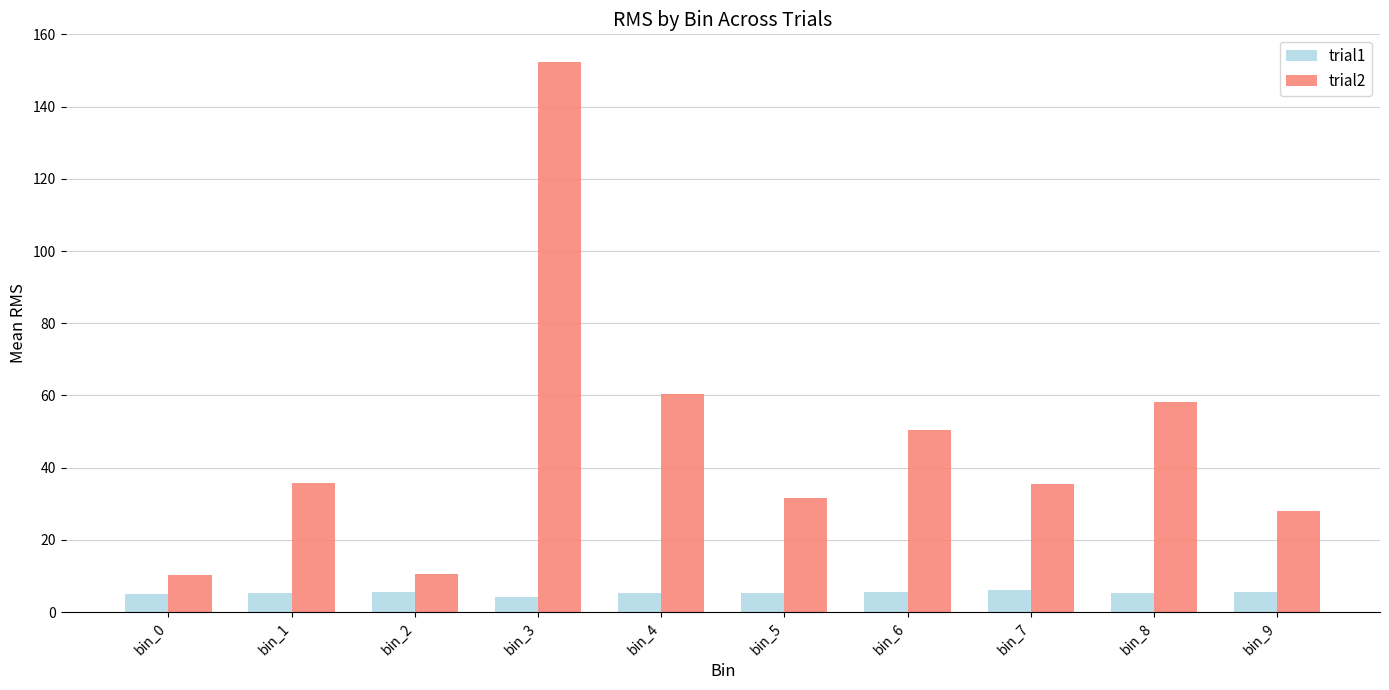

What is the approximate value of trial2 at bin_9?

27.9